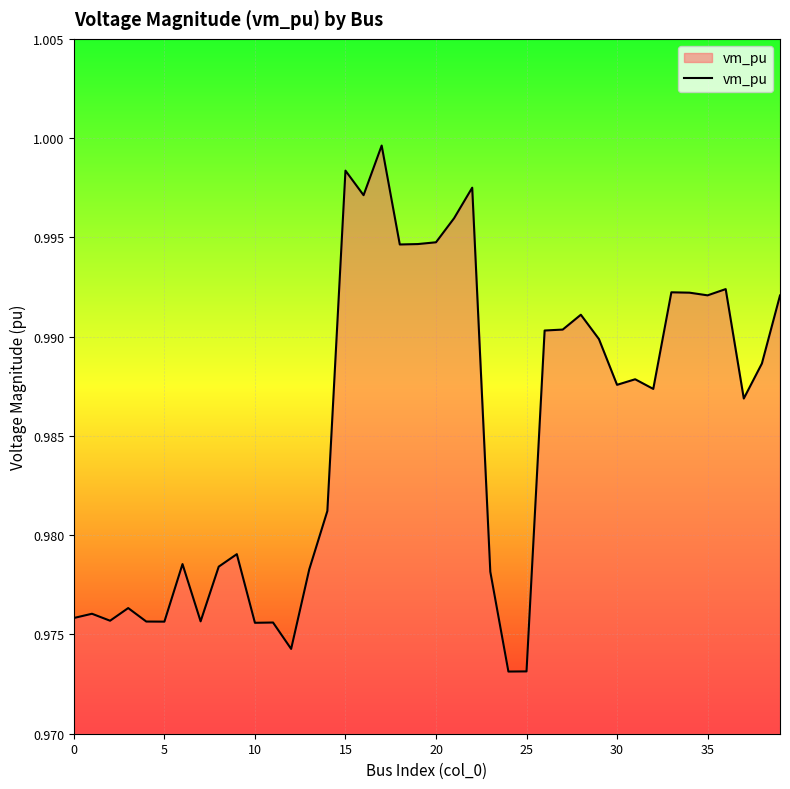

Is this an area chart (filled region under the line)?

Yes